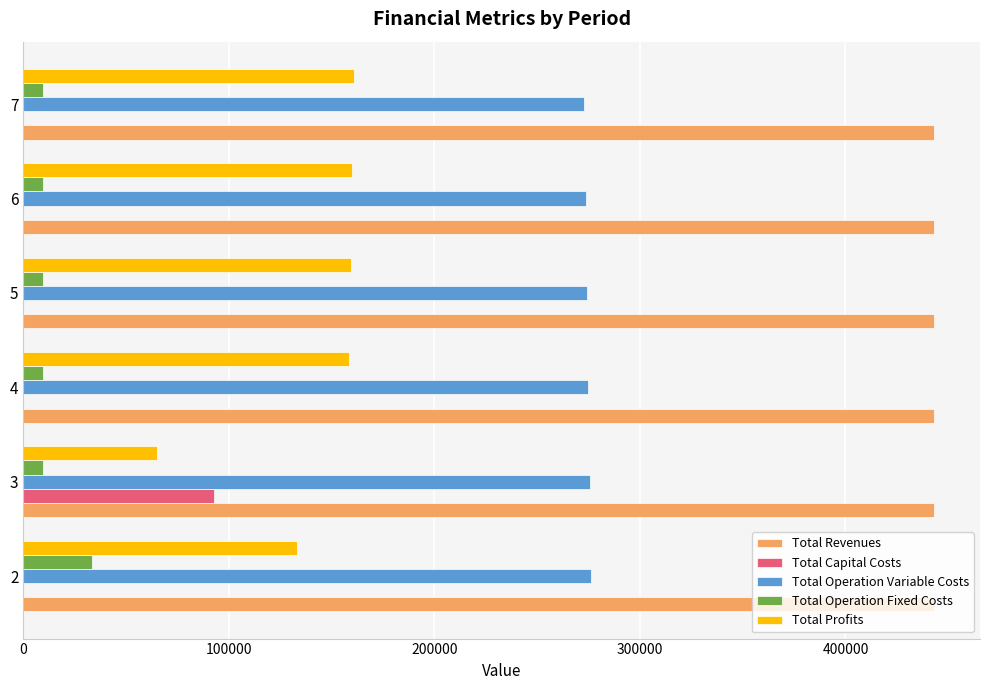

What is the sum of the Total Operation Variable Costs values at 2 and 5?

550600.3